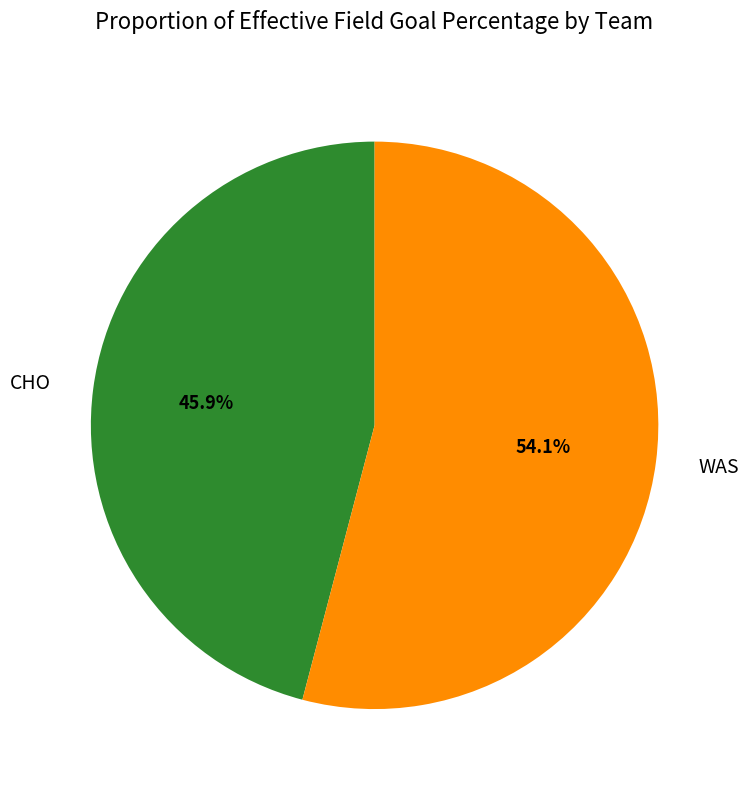

Which slice represents more than half of the pie?

WAS